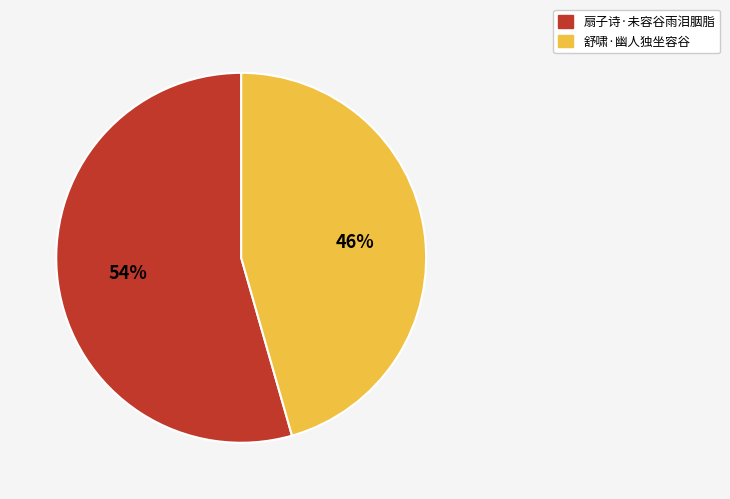

How many slices are in this pie chart?

2